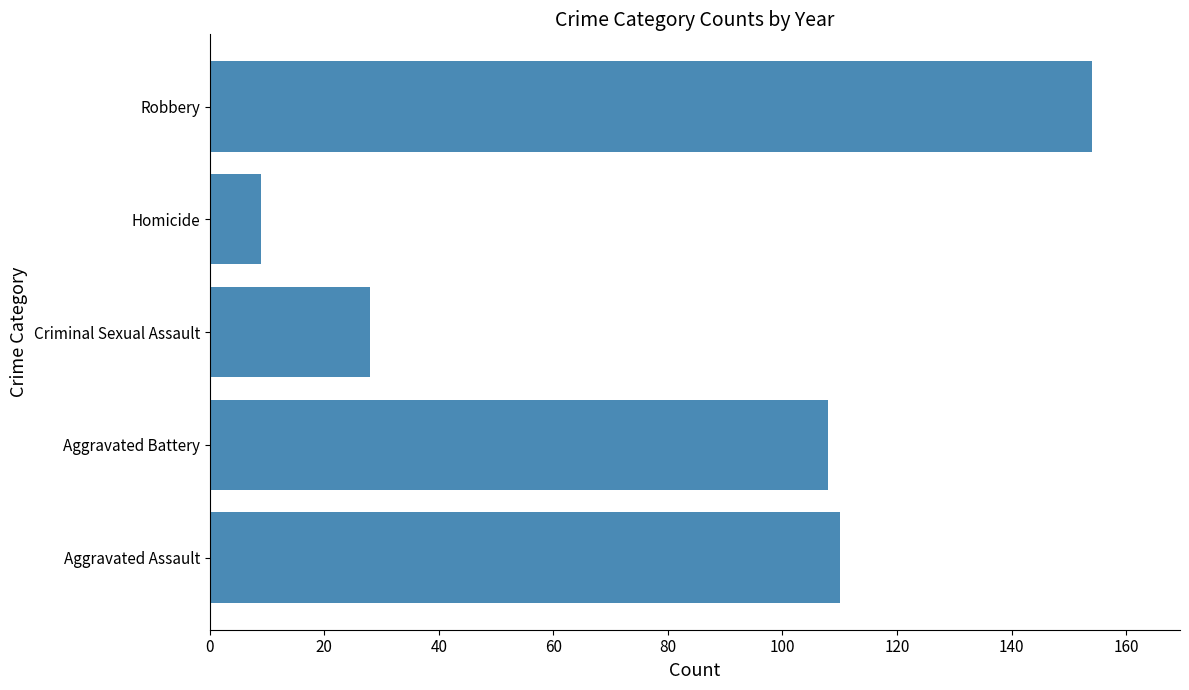

Which has a higher value, Homicide or Aggravated Assault?

Aggravated Assault